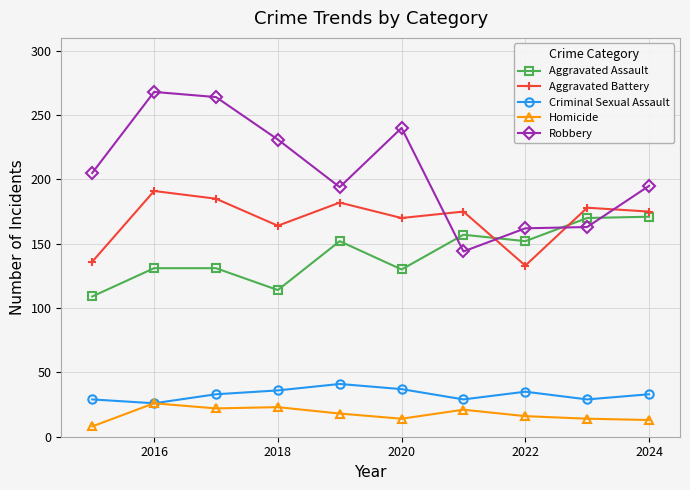

Does the chart have visible grid lines?

Yes